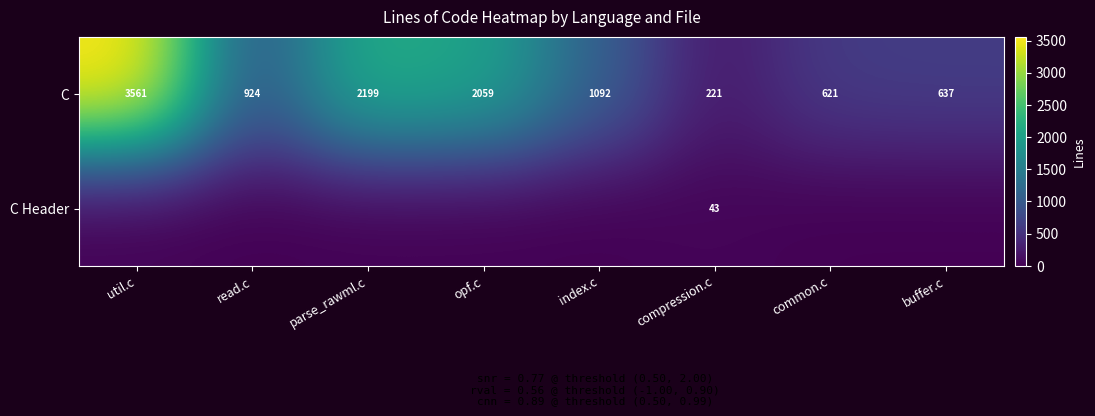

Rank the categories by C value from highest to lowest.

util.c, parse_rawml.c, opf.c, index.c, read.c, buffer.c, common.c, compression.c